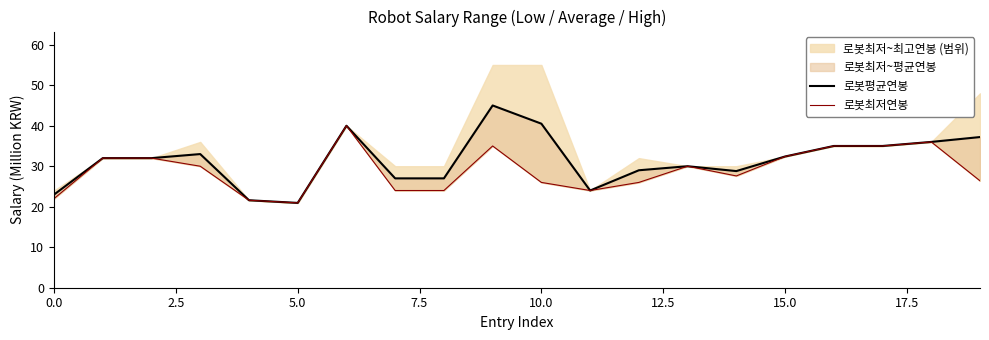

True or false: 로봇평균연봉 and 로봇최저연봉 cross at least once.

False